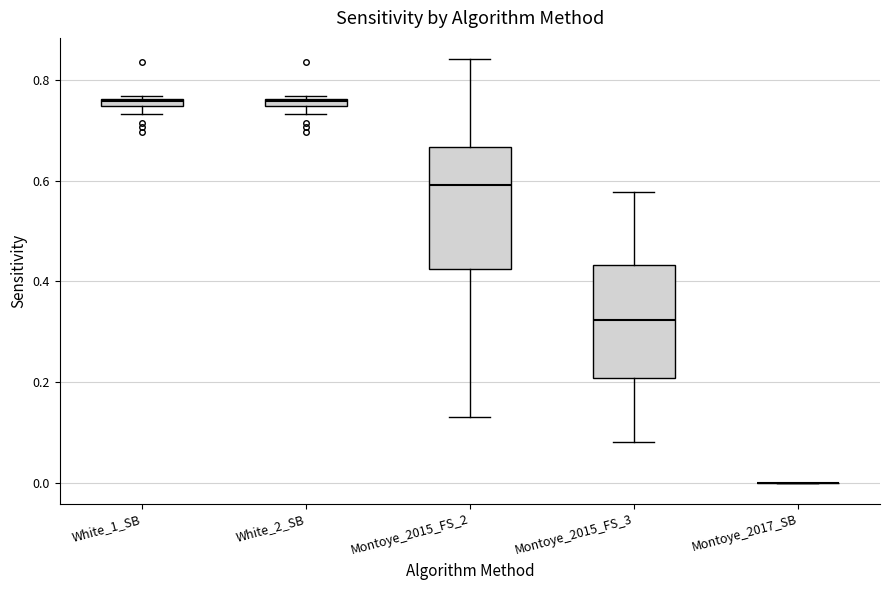

Where is the upper edge of the box for White_2_SB on the y-axis? The values are not printed on the chart, so give them approximately, as read against the axis.

0.76